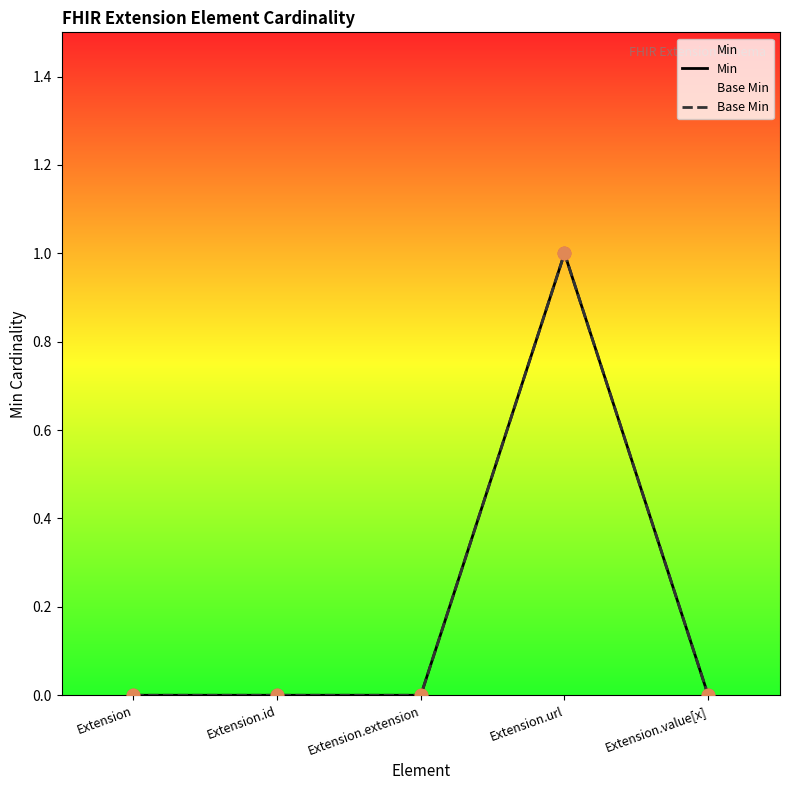

Which series contains the highest Y value?

Min